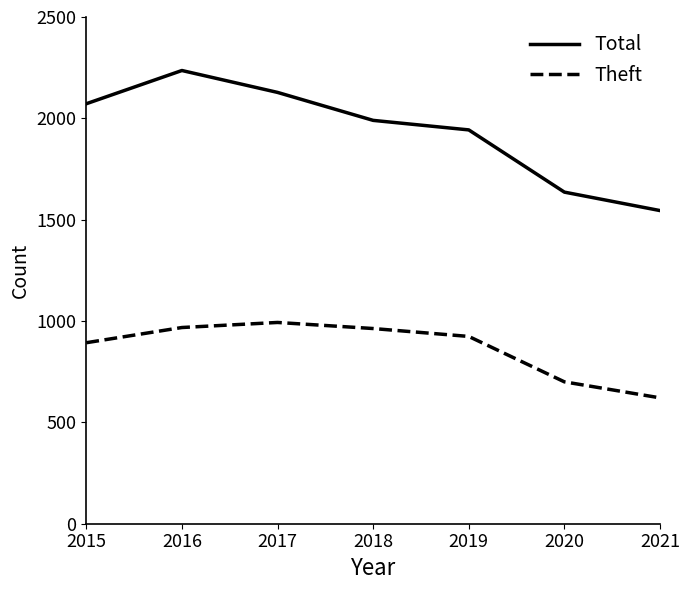

True or false: Theft and Total cross at least once.

False